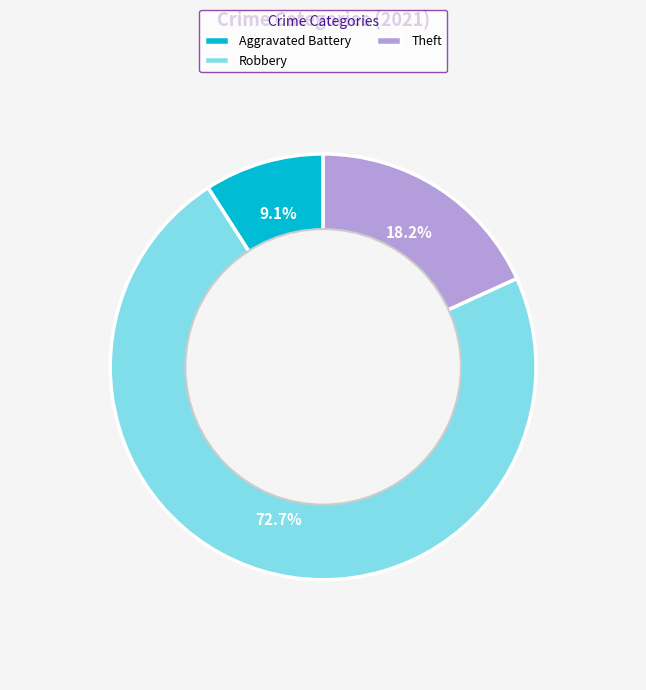

Approximately how many times larger is the value at Robbery compared to Theft?

4.0